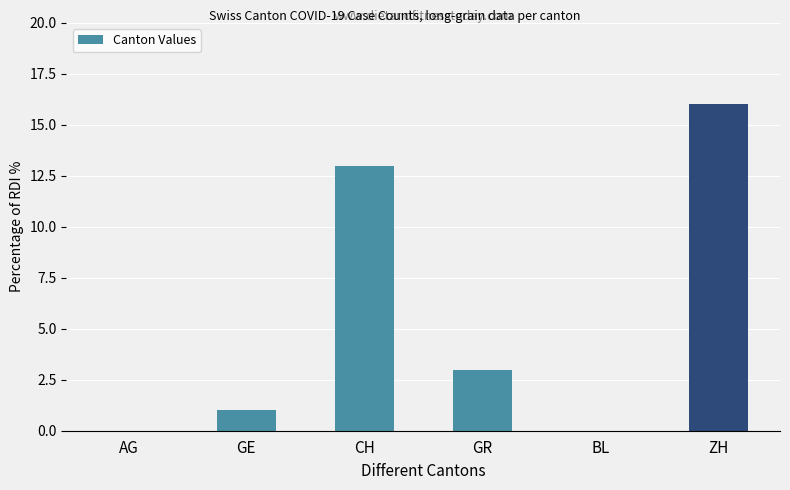

What is the greatest value displayed?

16